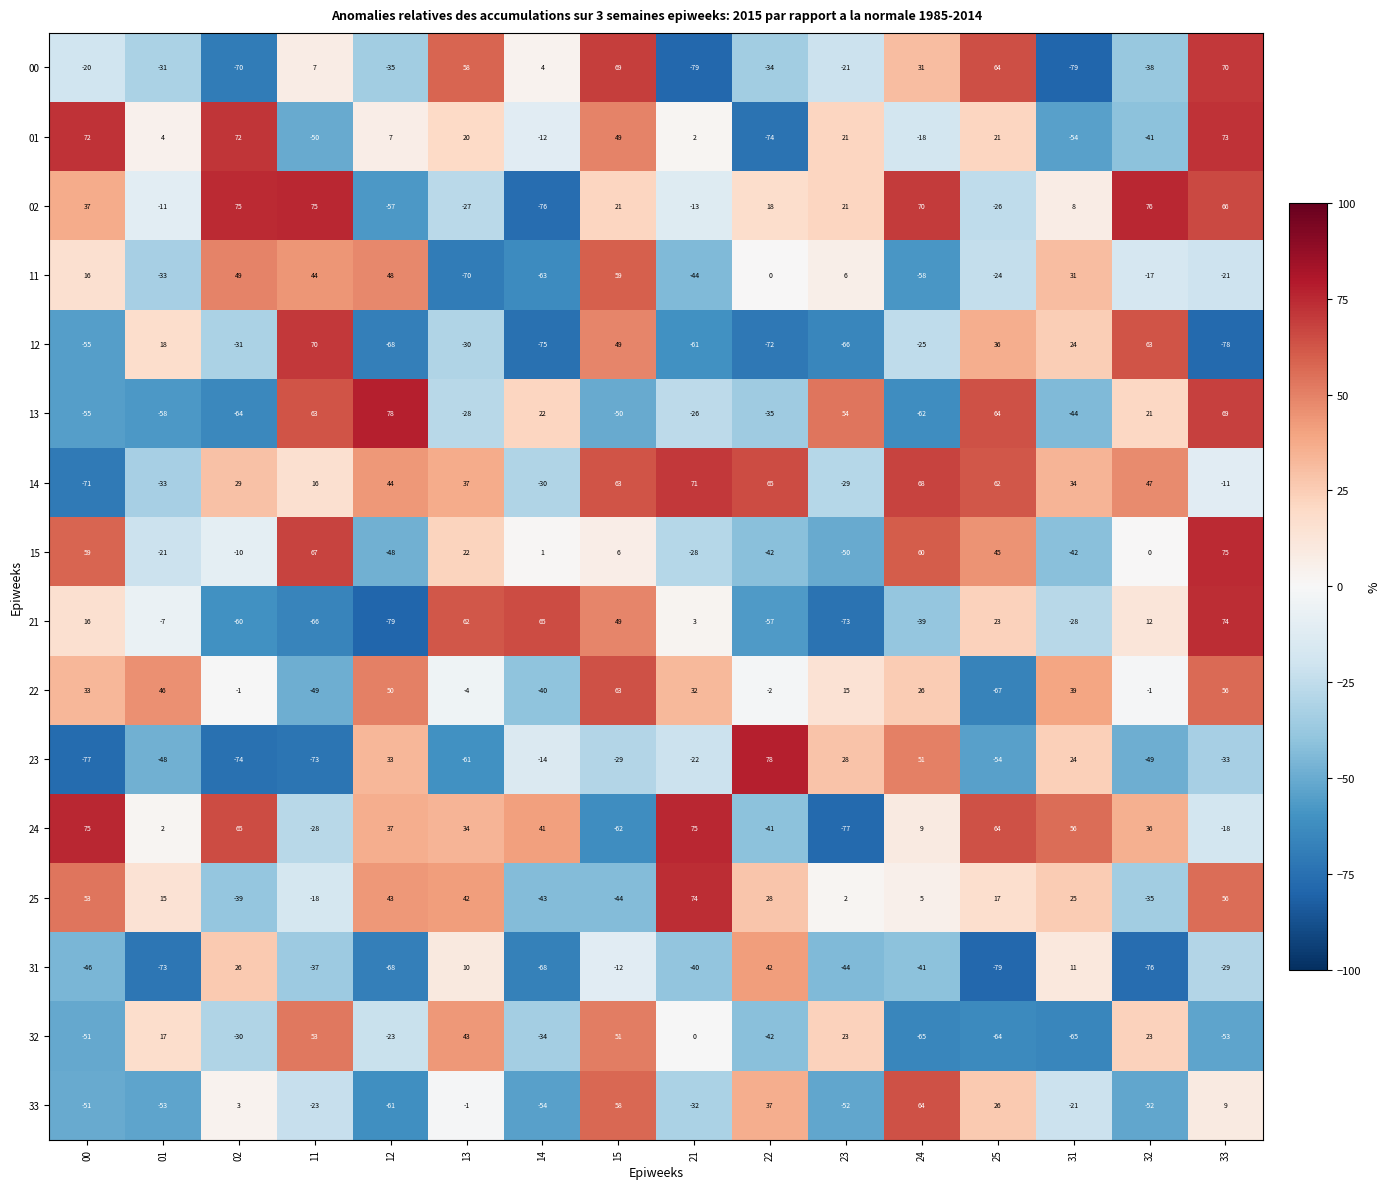

Rank the categories by 21 value from highest to lowest.

33, 14, 13, 15, 25, 00, 32, 21, 01, 31, 24, 22, 02, 11, 23, 12